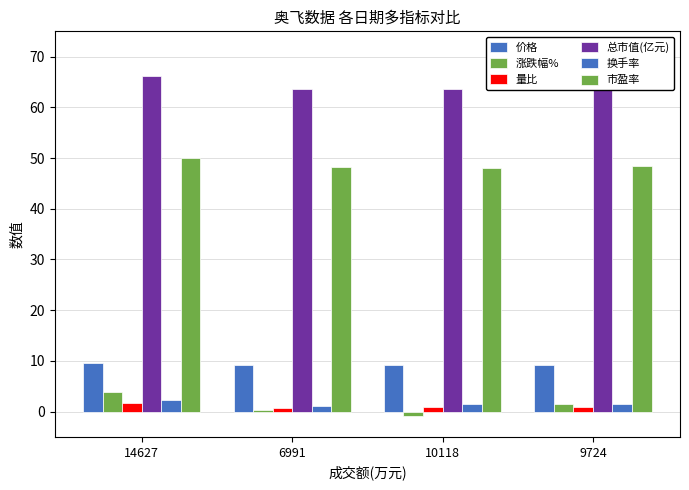

Are the bars horizontal?

No